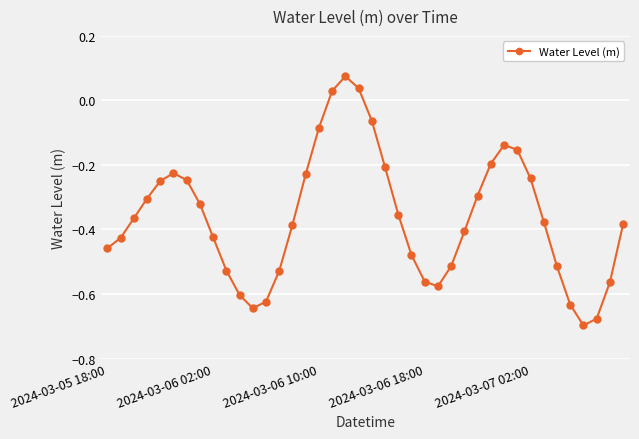

What is the difference between the maximum and minimum values?

0.8